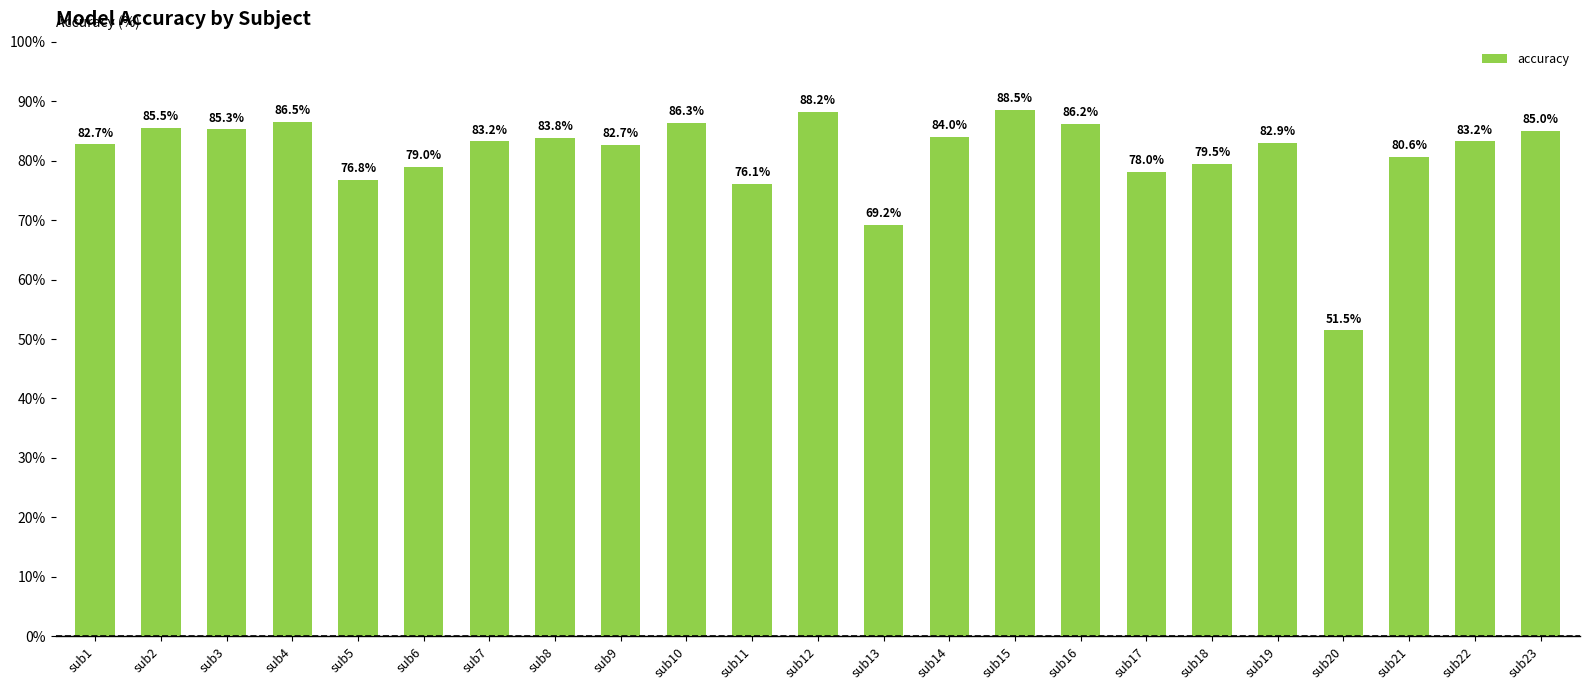

What is the difference between the maximum and minimum values?

37.0